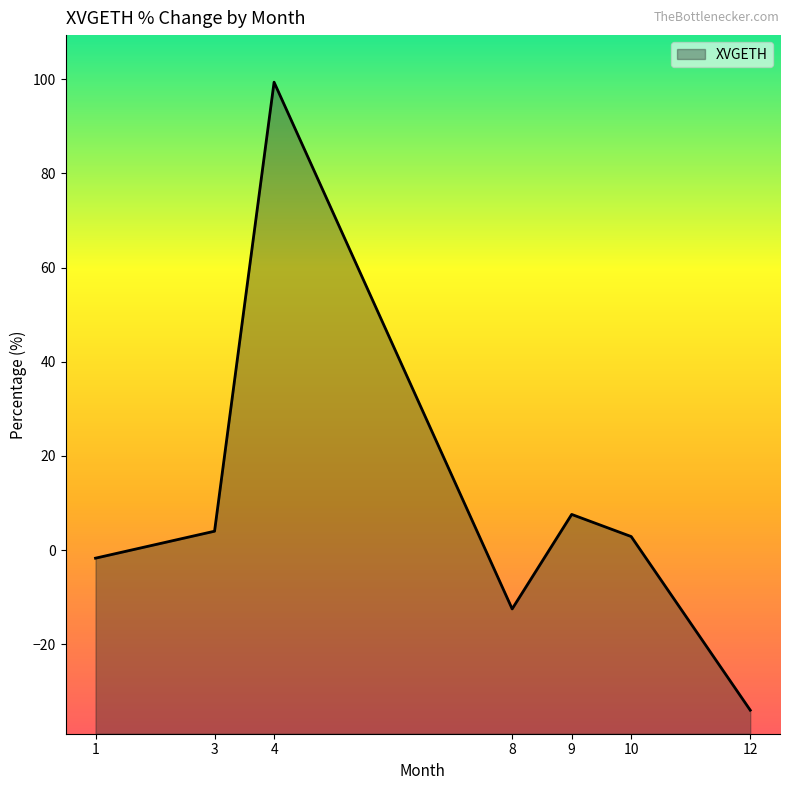

Reading left to right, transcribe all the data shown in this chart.

-1.7	4.0	99.4	-12.5	7.6	2.9	-34.0